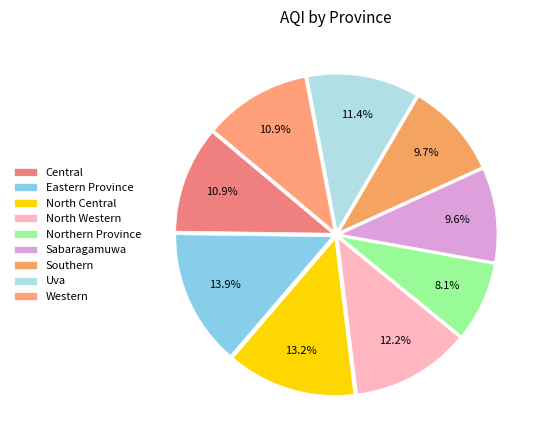

To the nearest percent, what is the average slice percentage?

11%